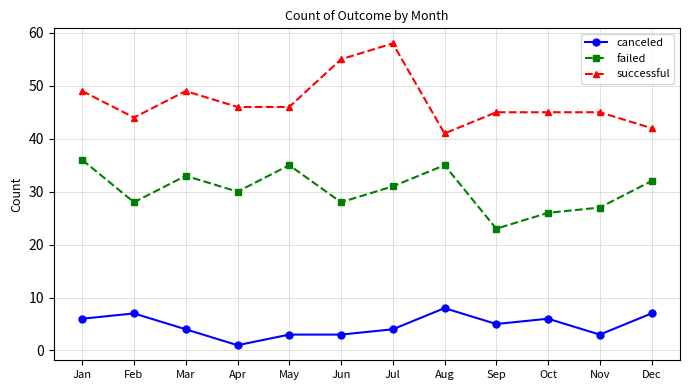

Is the value of canceled at Feb greater than the value of failed at Mar?

No